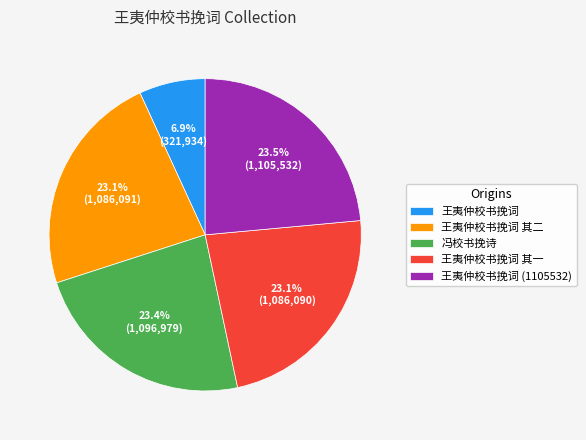

True or false: 王夷仲校书挽词 (1105532) accounts for 15% of the total.

False